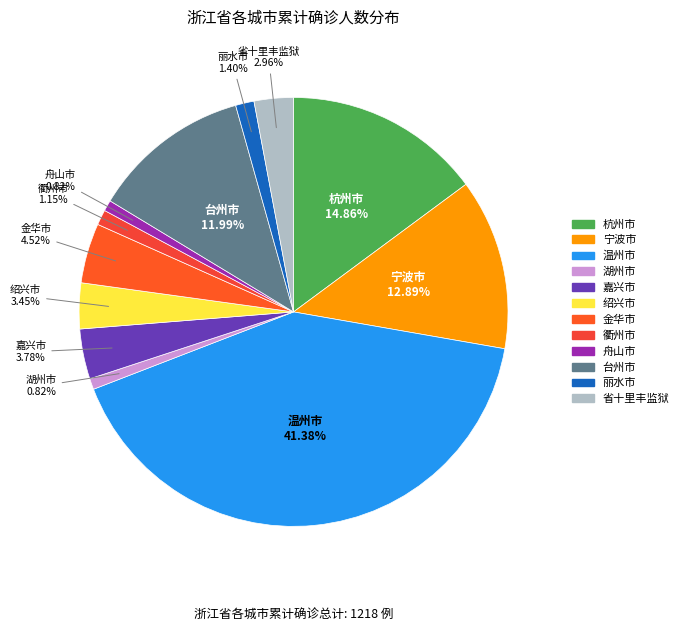

To the nearest percent, what is the average slice percentage?

8%